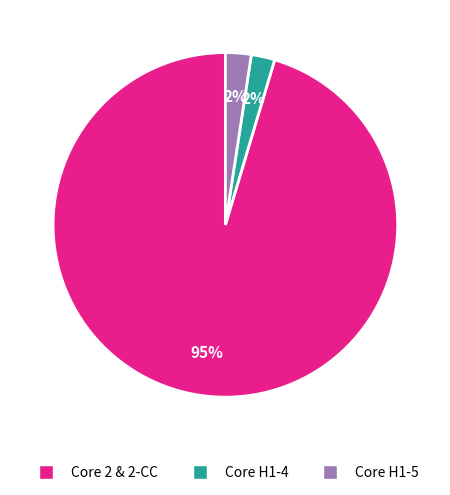

To the nearest percent, what is the average slice percentage?

33%